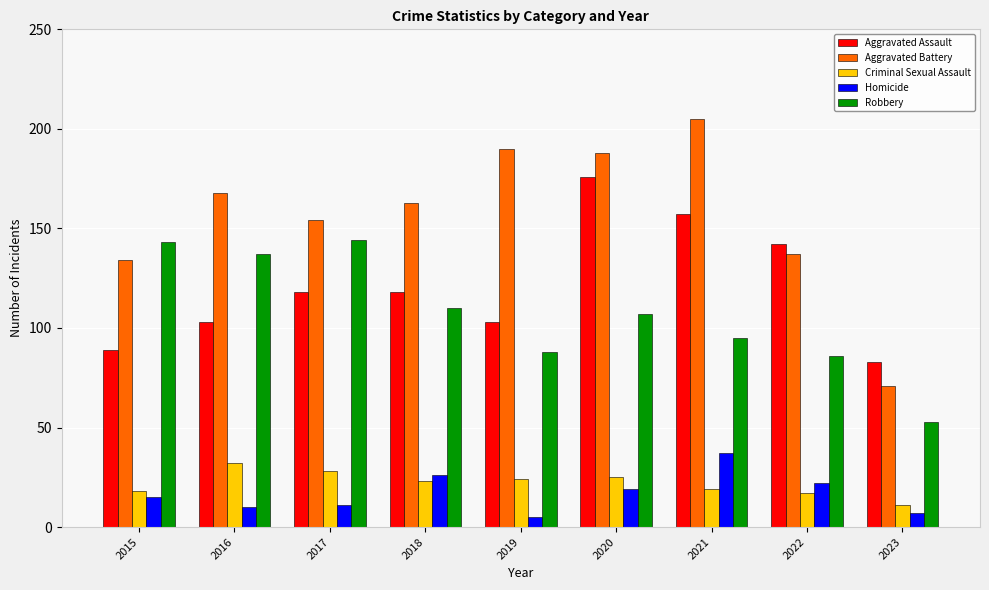

True or false: Robbery has a value of 137 at 2016.

True